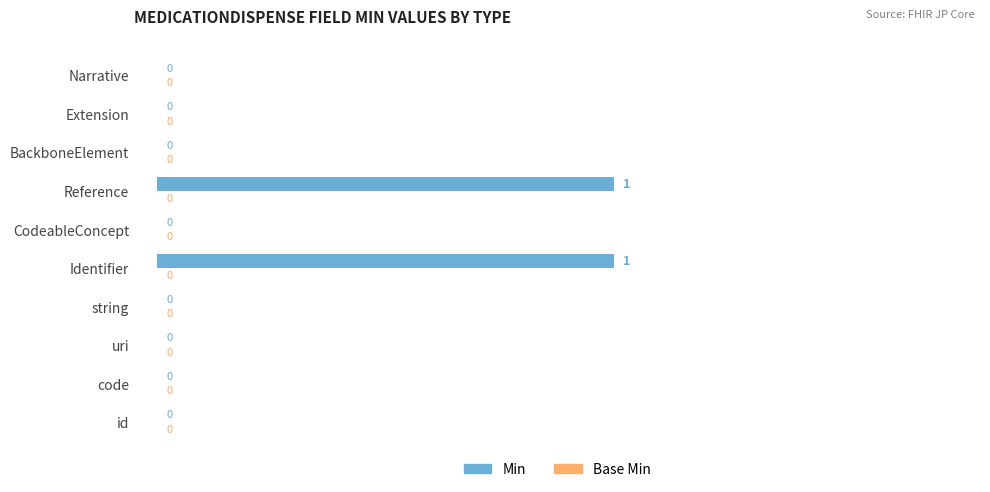

How many values are between 0 and 1?

10